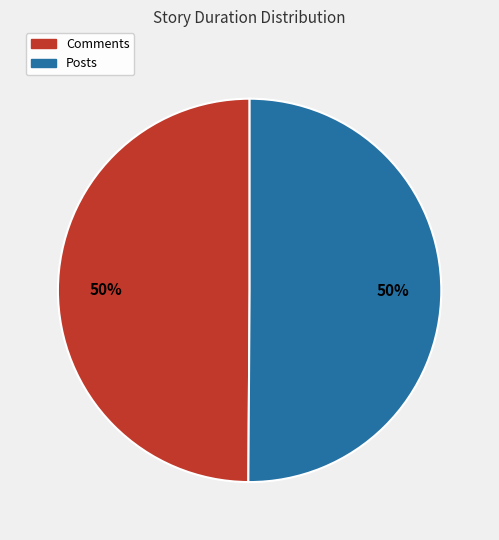

How many segments does this pie chart have?

2